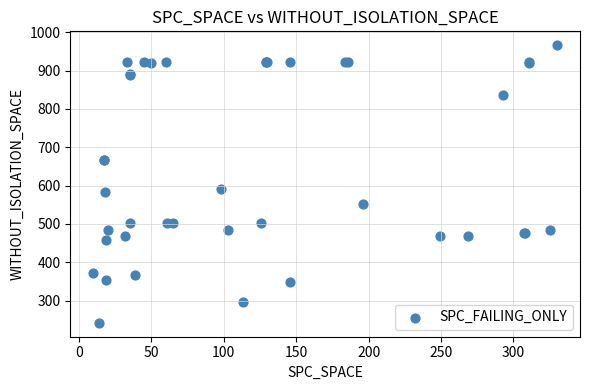

What Y value in the scatter plot is closest to 604?

592